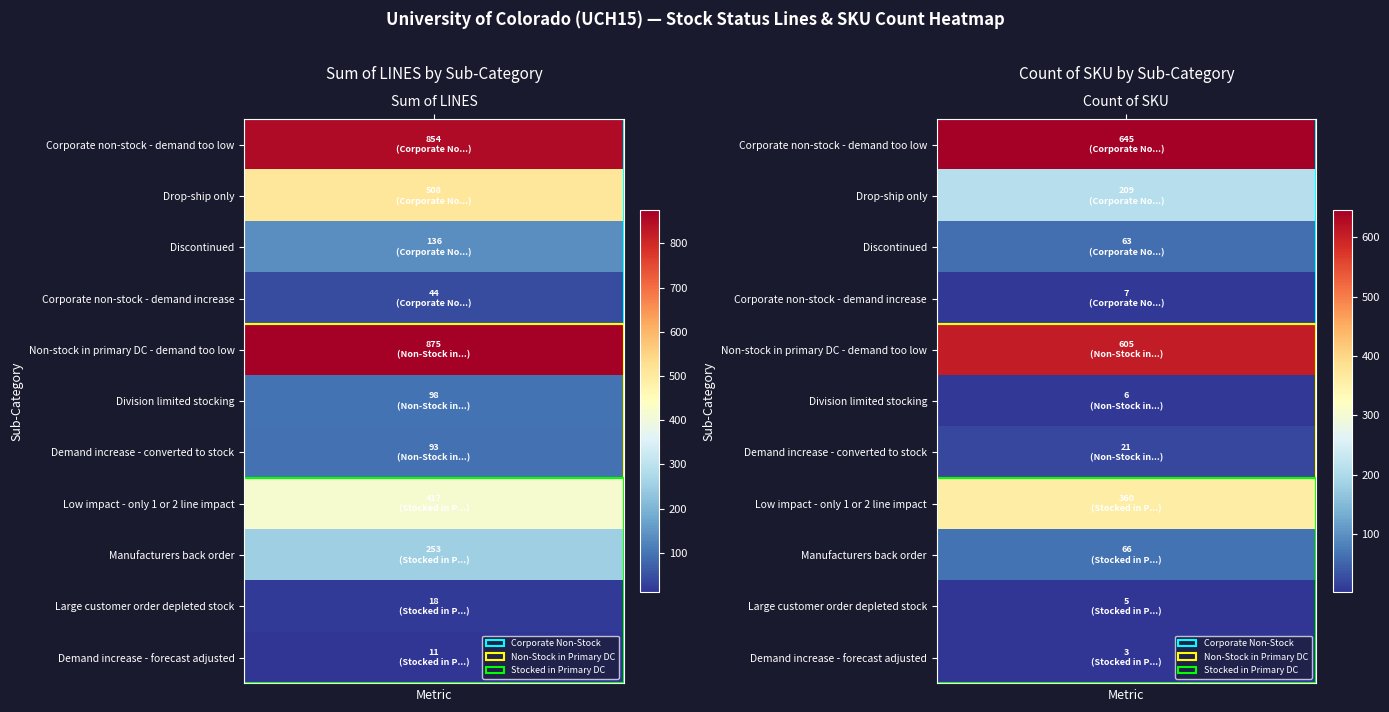

Is the value of Low impact - only 1 or 2 line impact at Drop-ship only greater than the value of Discontinued at Drop-ship only?

Yes